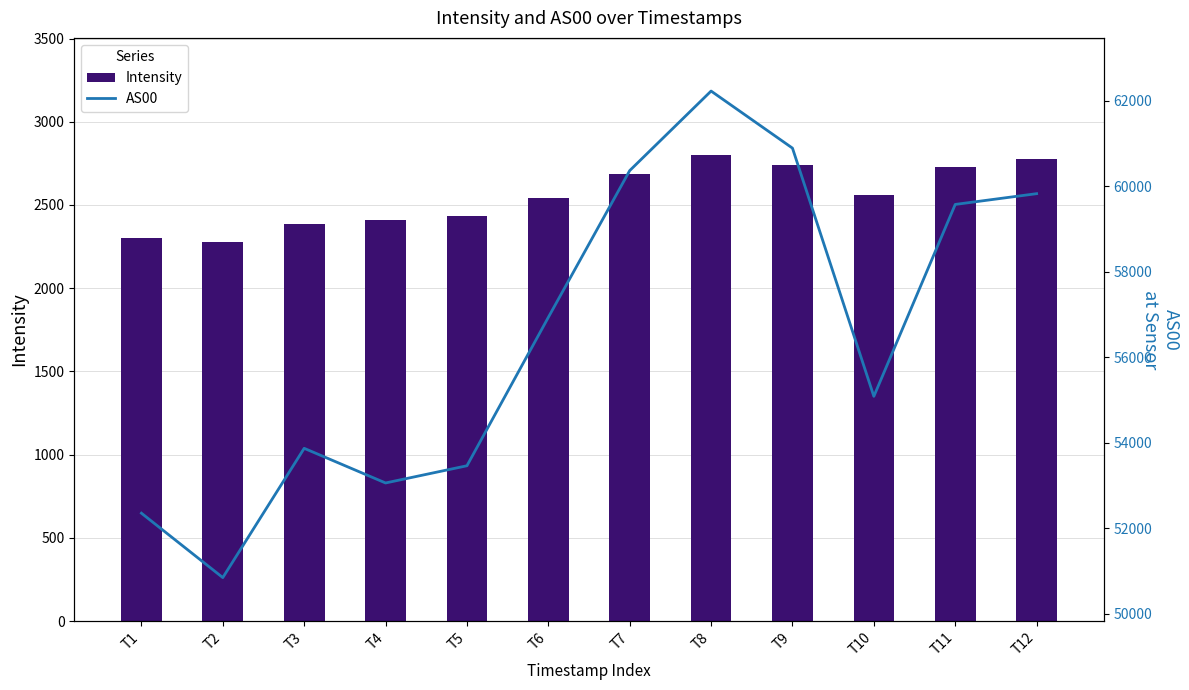

Which series has the largest total across all categories?

AS00